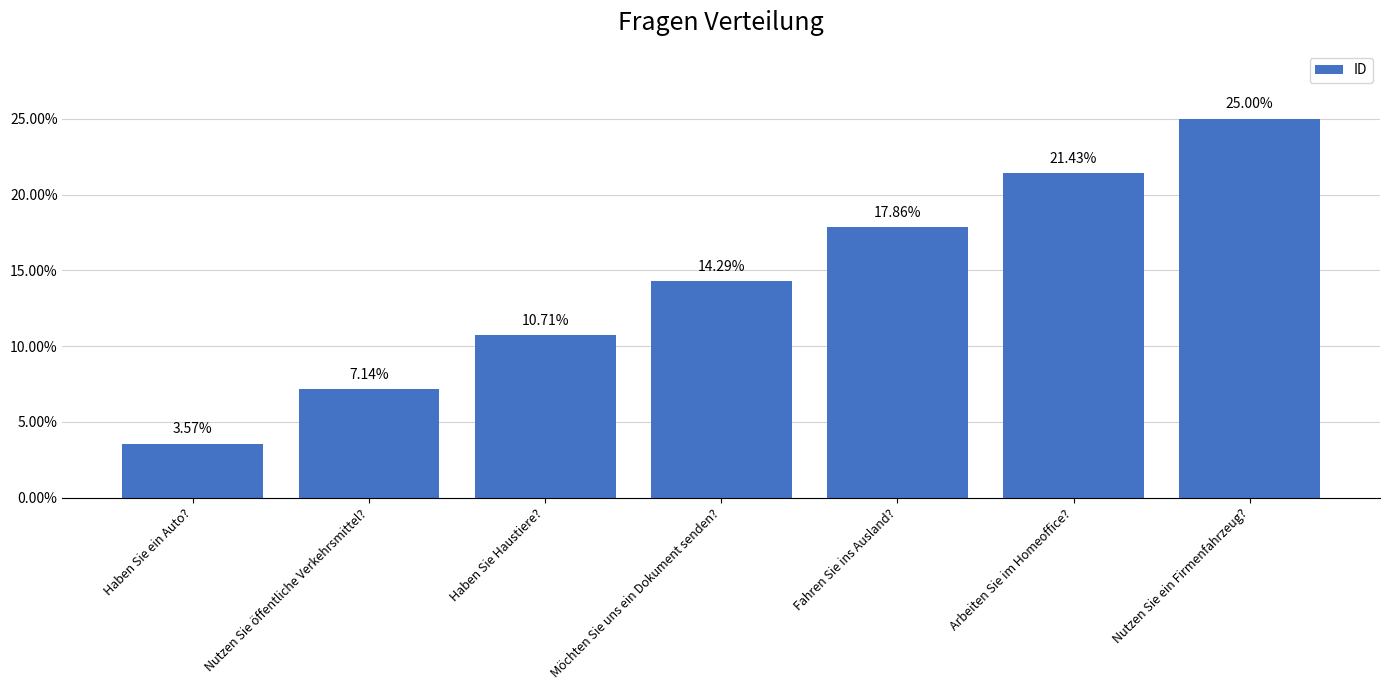

The value at Nutzen Sie öffentliche Verkehrsmittel? is 2.8. True or false?

False